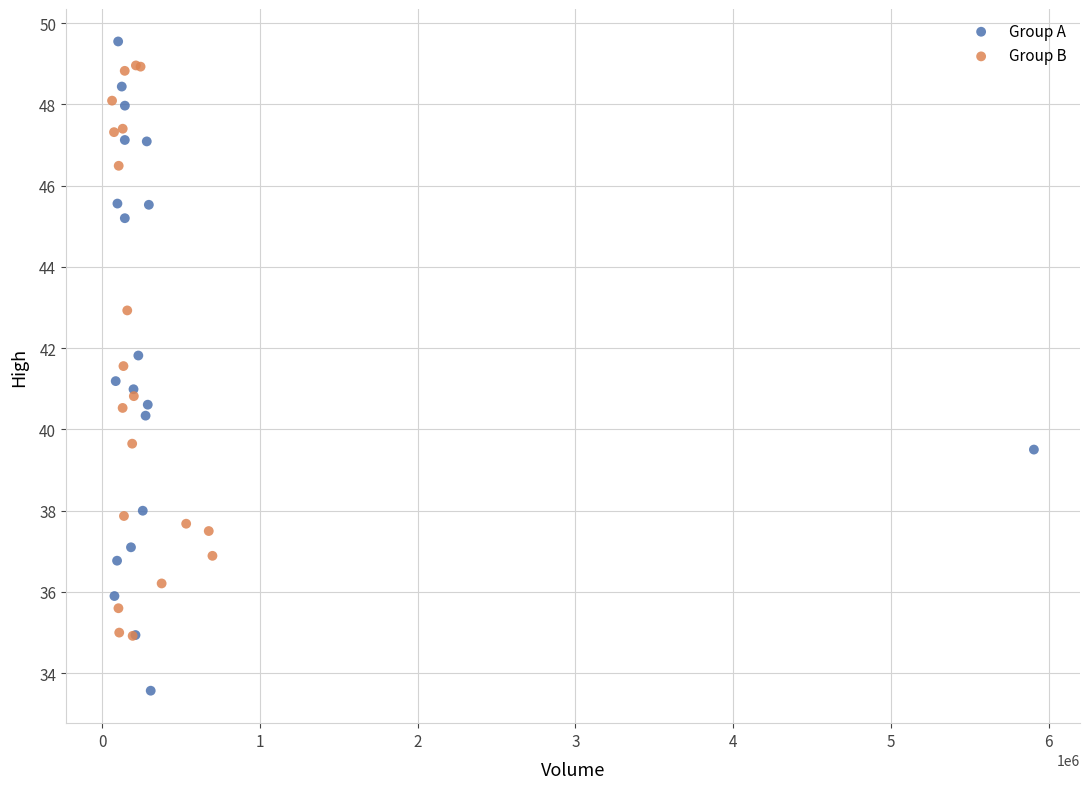

Which series reaches the maximum Y coordinate?

Group A